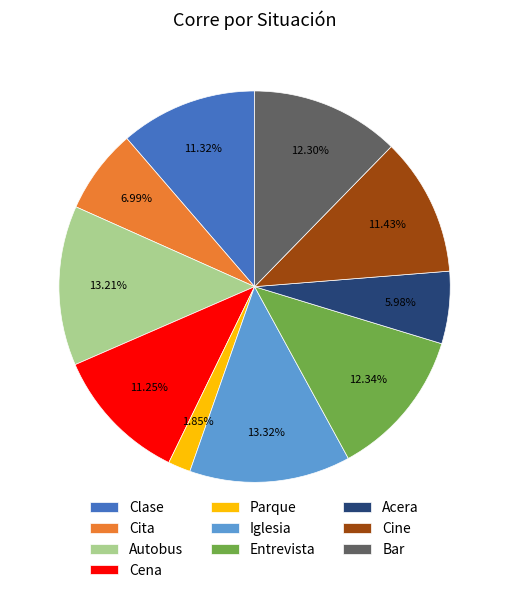

How many slices are in this pie chart?

10